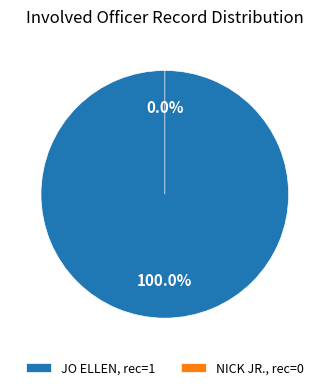

What is the change in value from JO ELLEN to NICK JR.?

-1